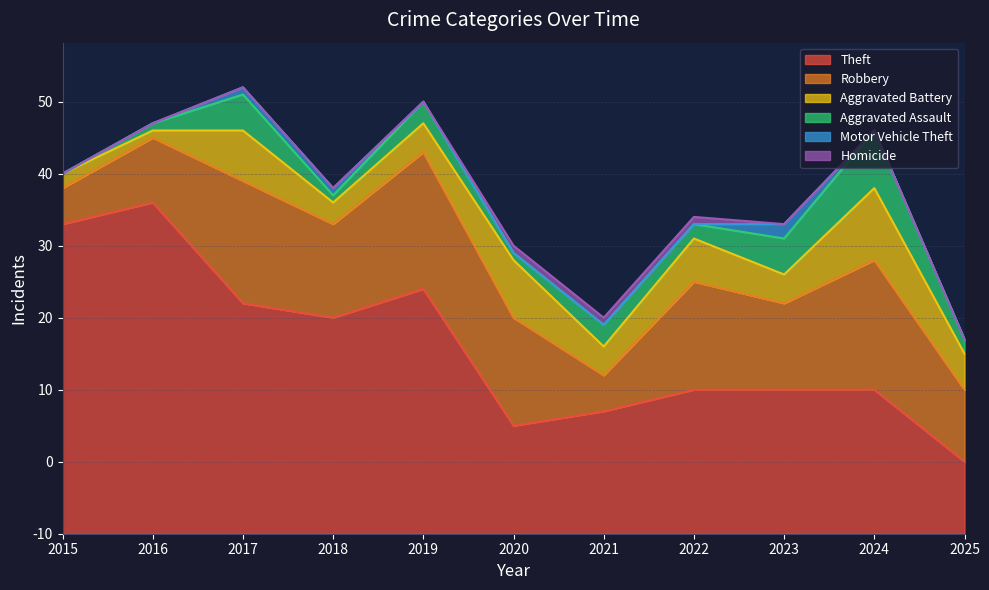

Rank the series by their maximum value, from highest to lowest.

Theft, Robbery, Aggravated Battery, Aggravated Assault, Motor Vehicle Theft, Homicide